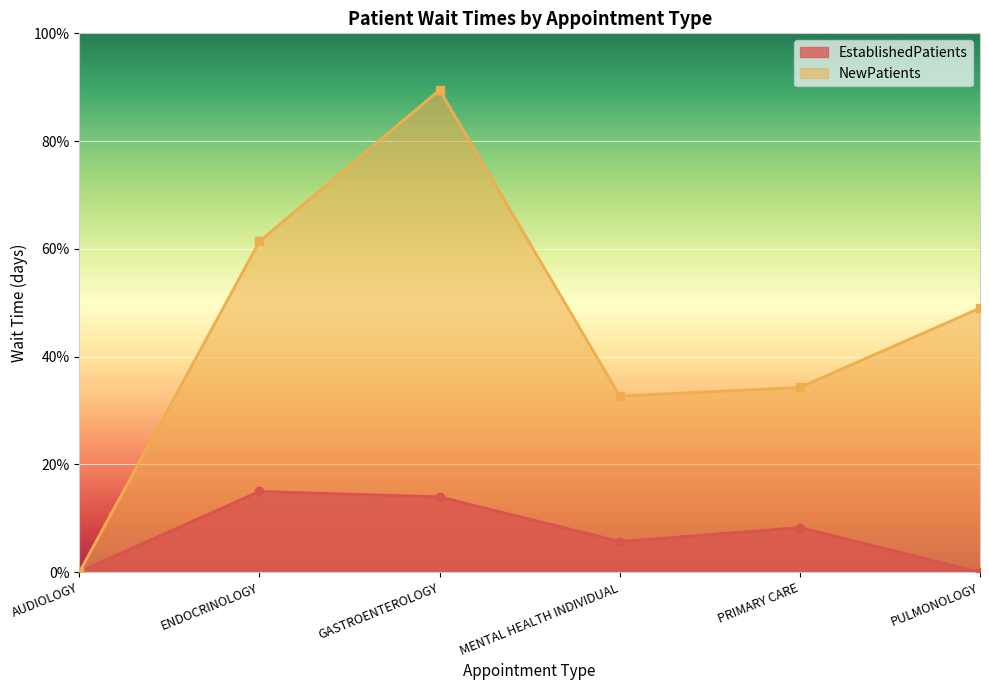

The NewPatients series shows 49.0 at PULMONOLOGY. True or false?

True